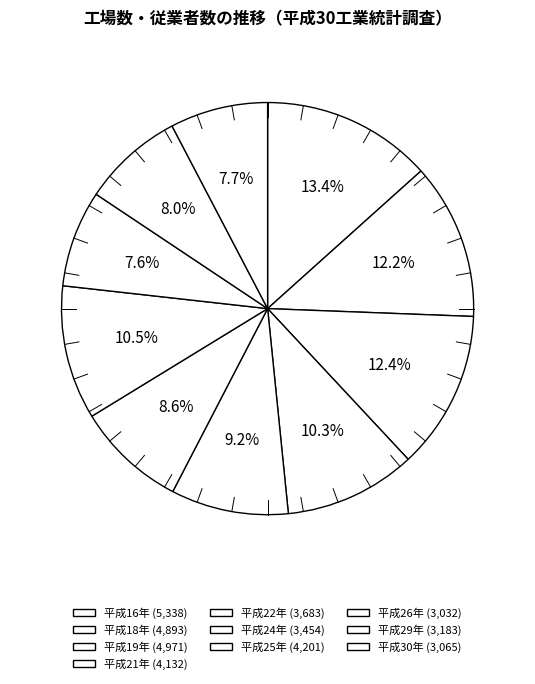

What is the largest slice in the pie chart?

平成16年